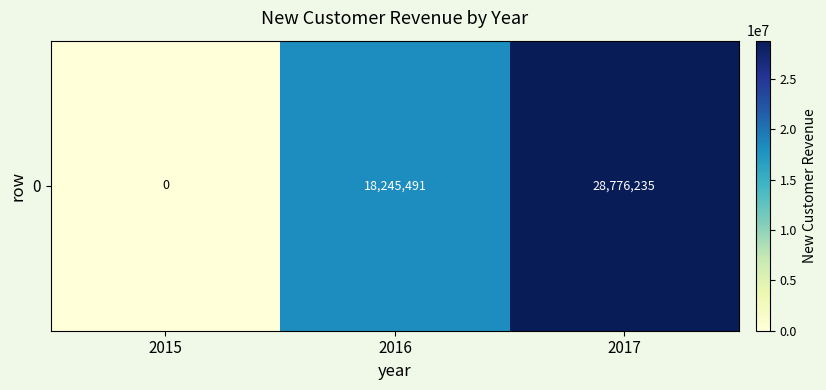

List the labels in order of value, smallest first.

2015, 2016, 2017